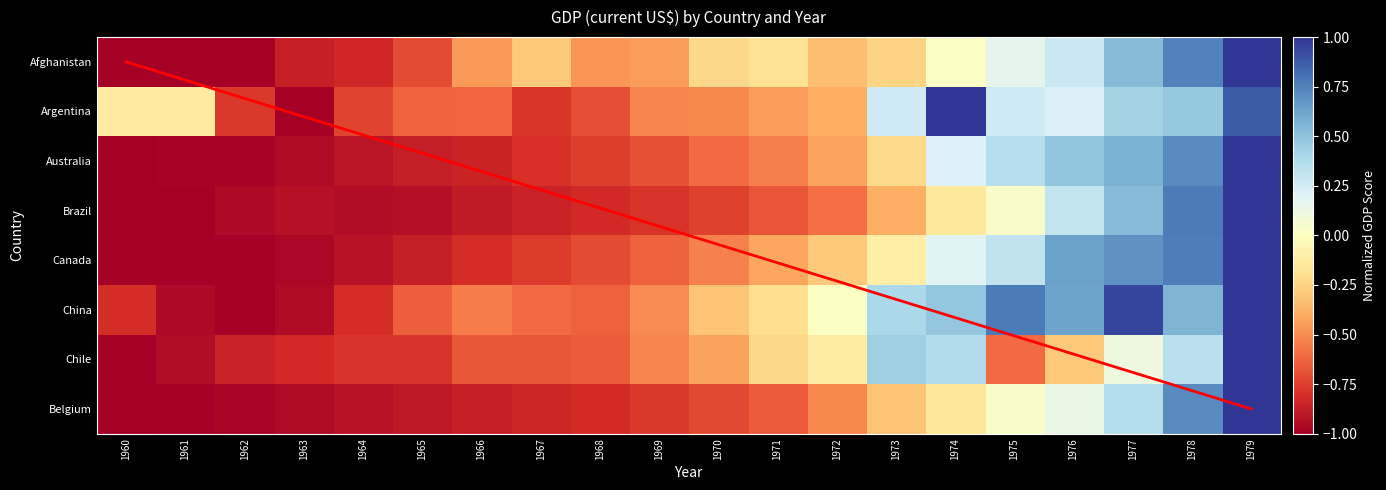

How many values in Chile are below zero?

15